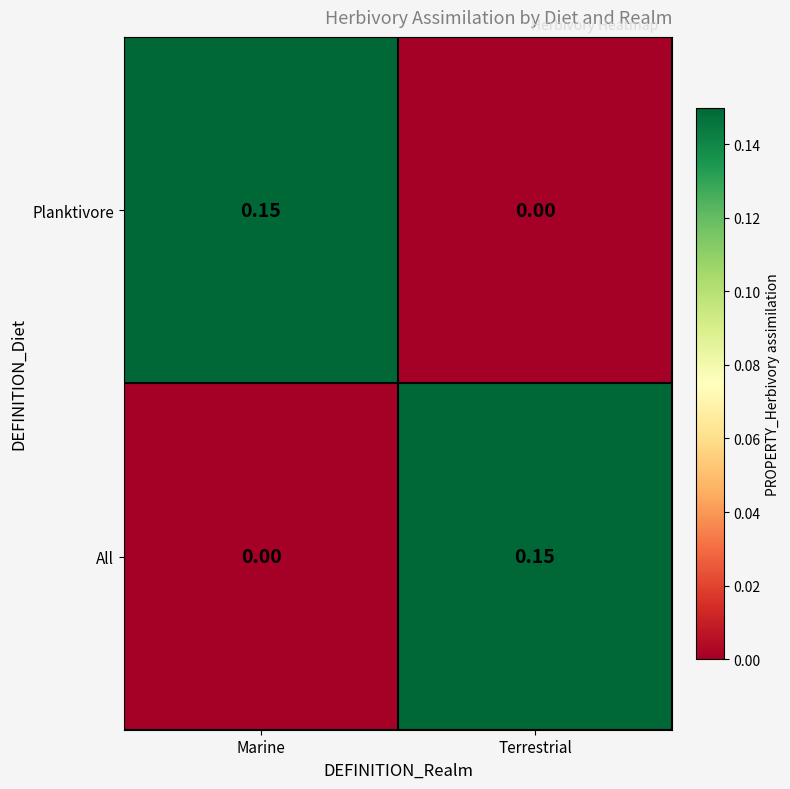

Is the value of All at Terrestrial greater than the value of Planktivore at Terrestrial?

Yes